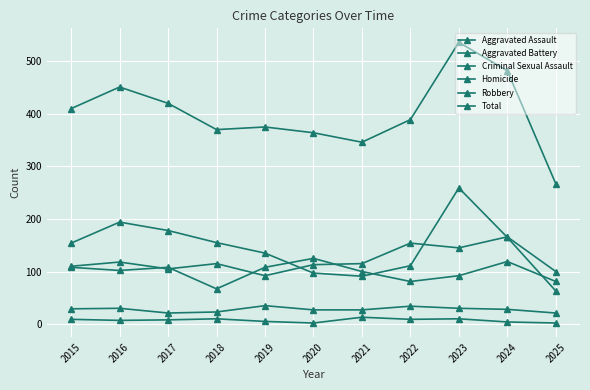

Count the number of data series in this chart.

6